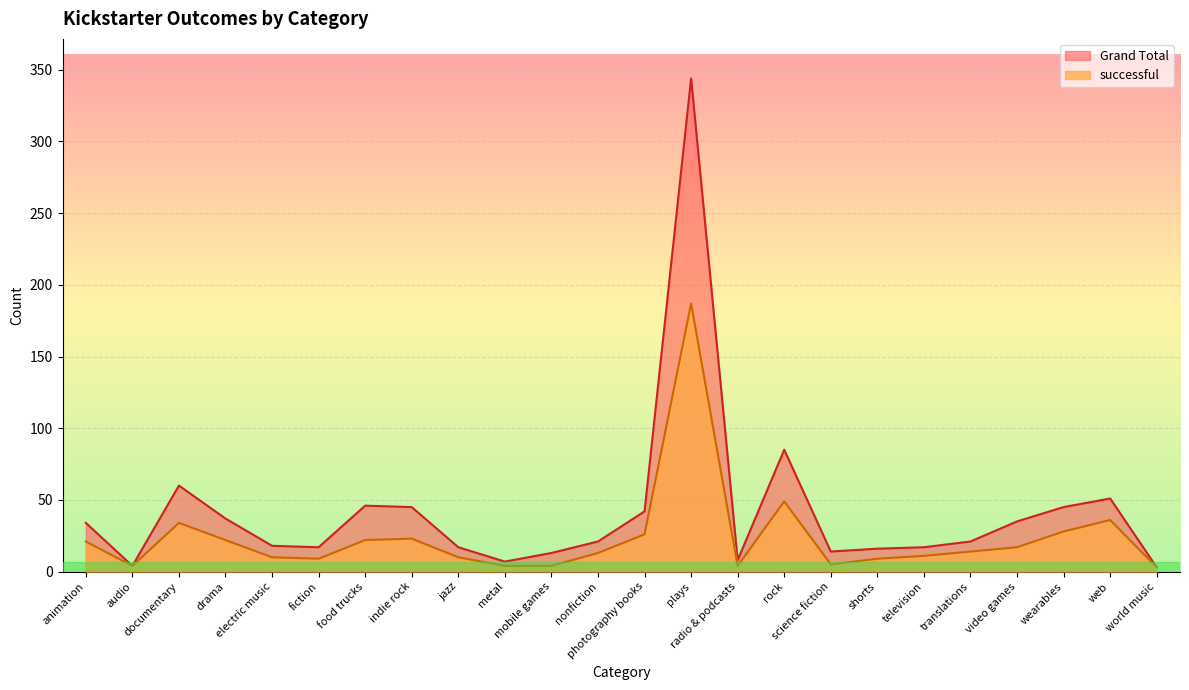

What is the total value across all series at audio?

8